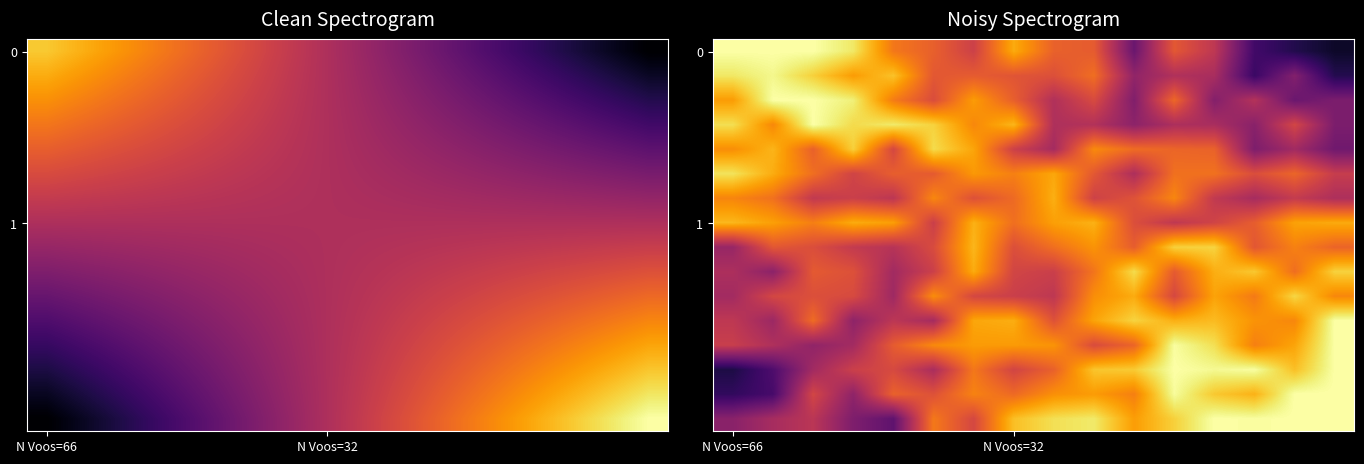

What is the minimum value shown in the chart?

0.1